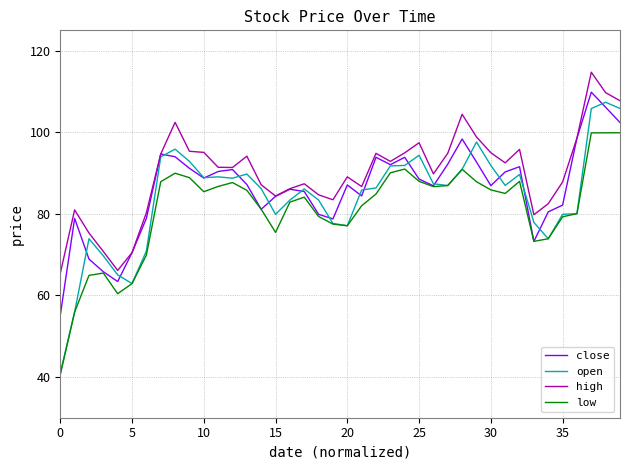

True or false: low and high intersect in this chart.

False